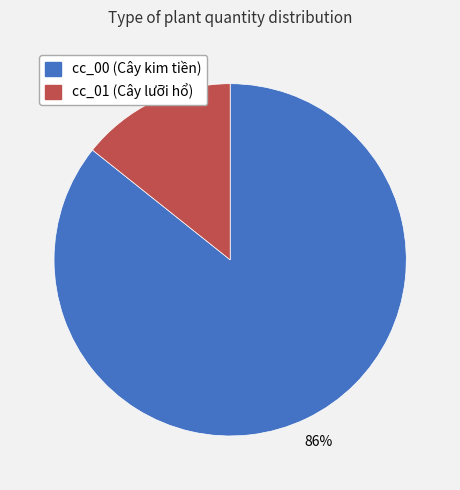

Do cc_00 and cc_01 together represent more than half of the pie?

Yes